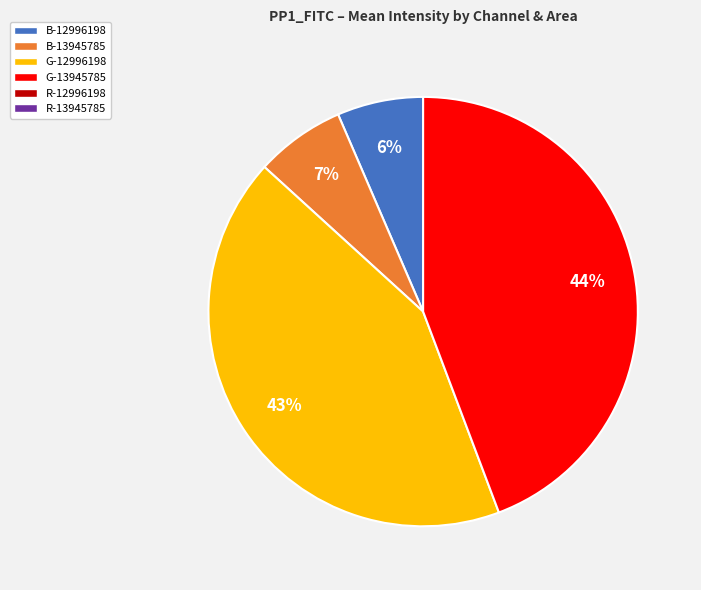

Is there a majority slice in this chart?

No